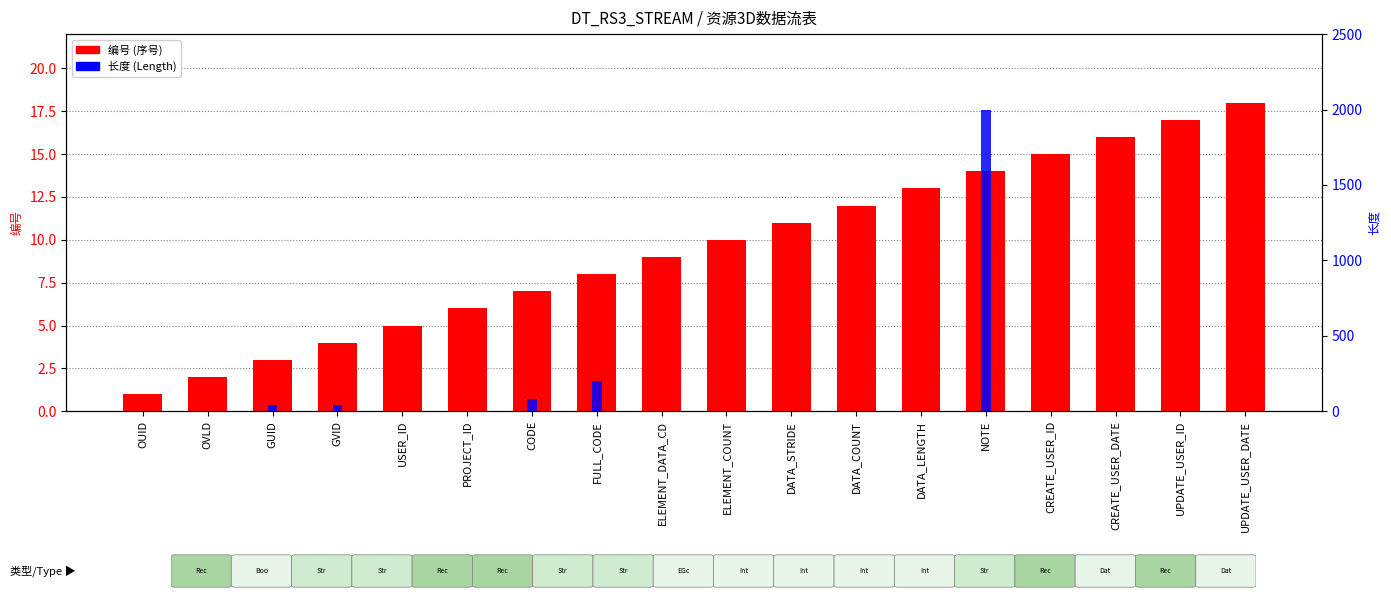

What are all the series names shown in the legend?

编号 (序号), 长度 (Length)